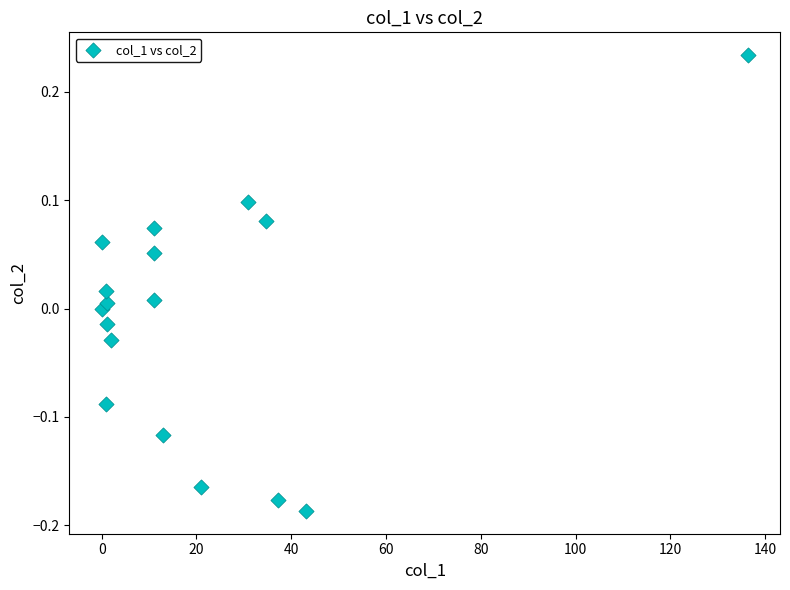

What is the range of Y values (max minus min)?

0.4